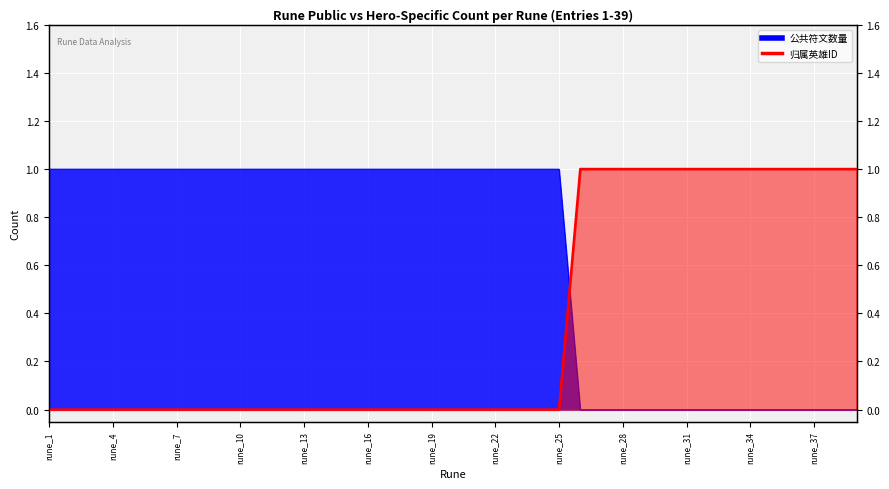

At how many categories does at least one series exceed 0?

39